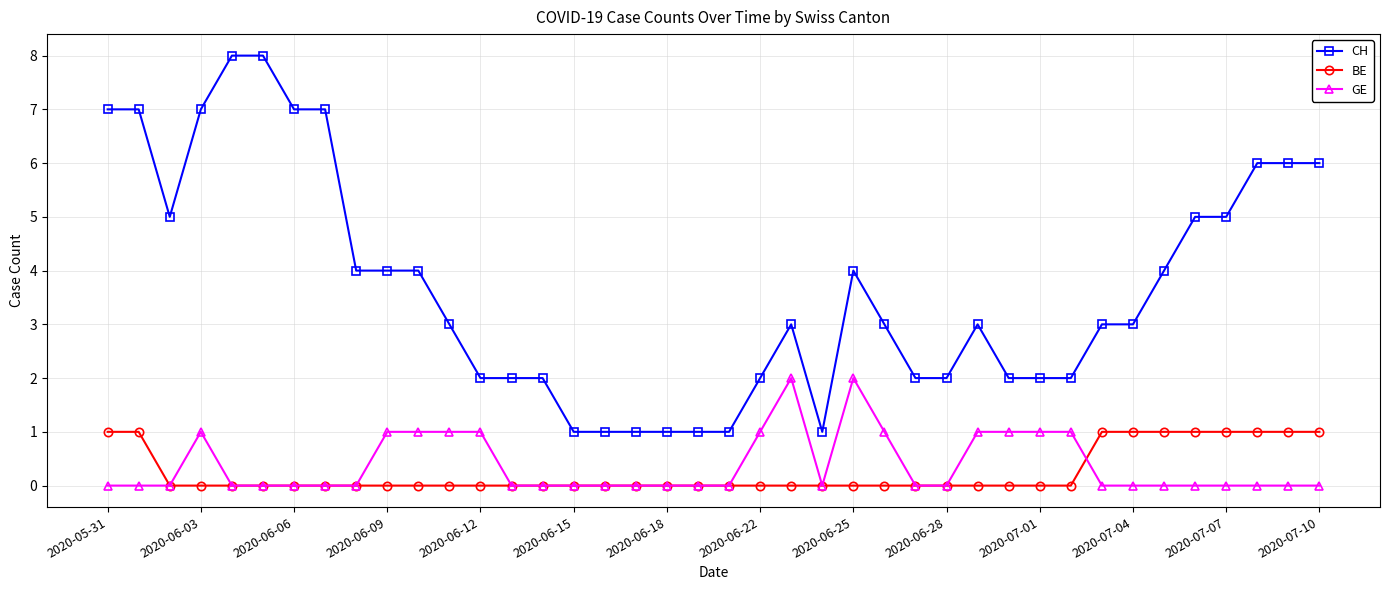

Which series has the largest total across all categories?

CH